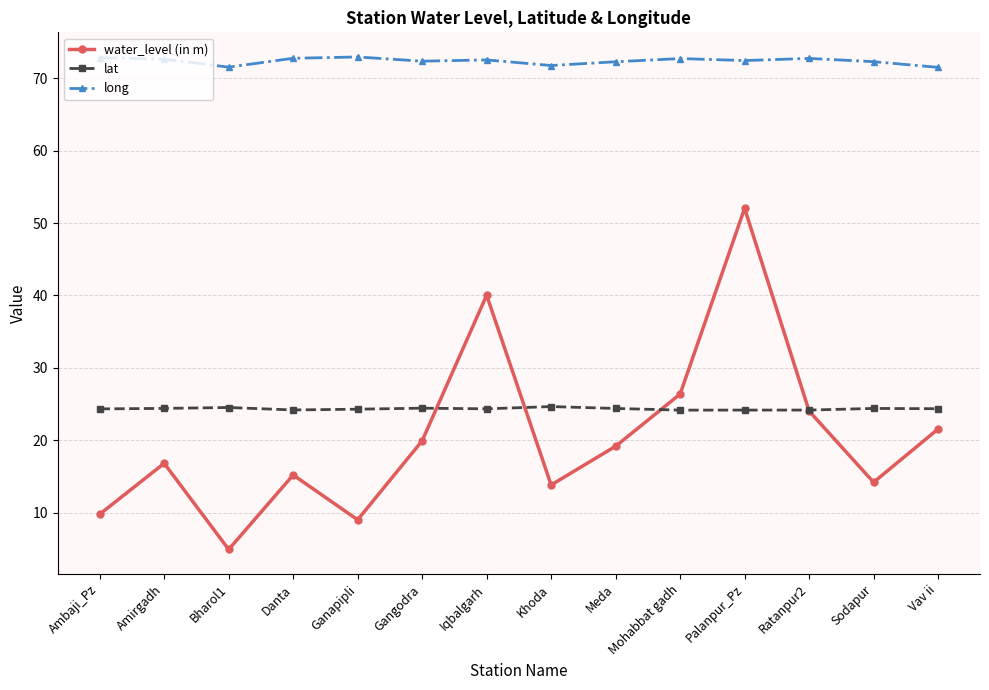

The value of long at Meda is 94.4. True or false?

False